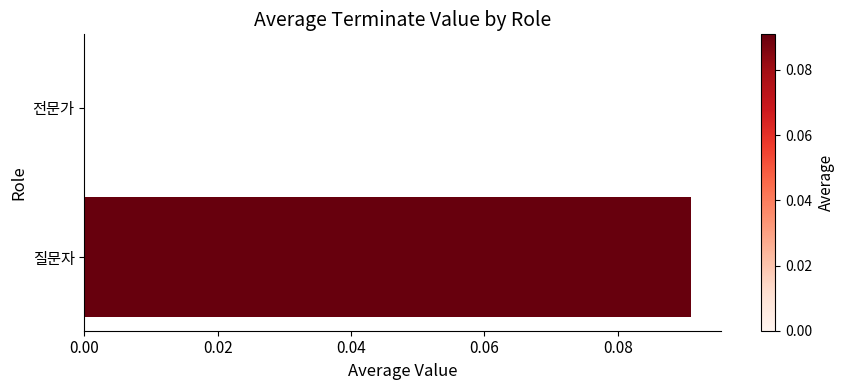

At which category does the chart reach its peak across all series?

질문자